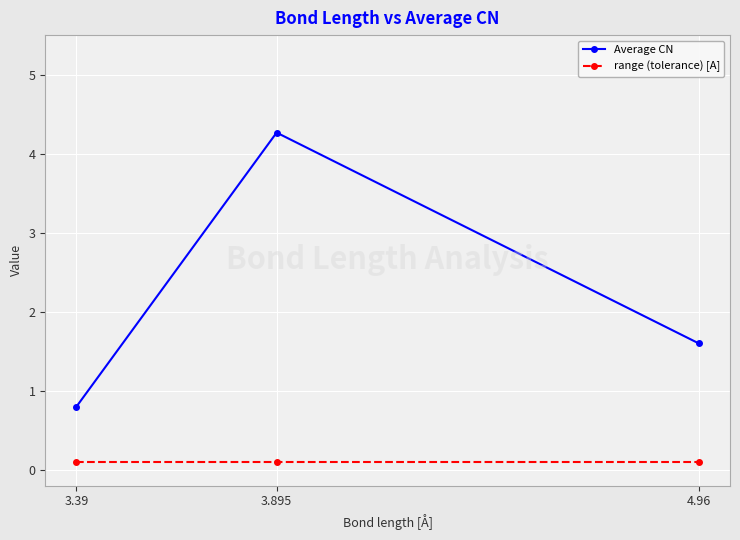

Rank the categories by Average CN value from lowest to highest.

3.39, 4.96, 3.895